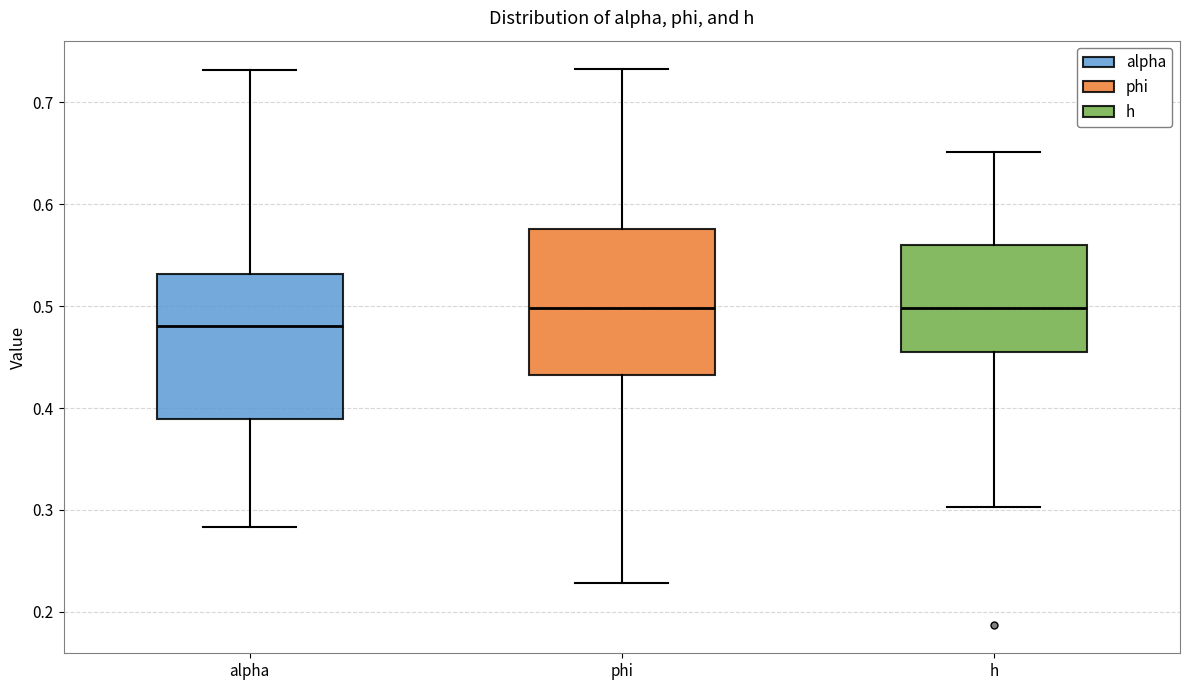

Reading left to right, transcribe this box plot: for each box, give where its median line is, the range the box spans, and where its two whiskers end, as read against the y-axis. The values are not printed on the chart, so give them approximately, as read against the axis.

alpha: median 0.48, box 0.39 to 0.53, whiskers 0.28 to 0.73
phi: median 0.50, box 0.43 to 0.58, whiskers 0.23 to 0.73
h: median 0.50, box 0.45 to 0.56, whiskers 0.30 to 0.65